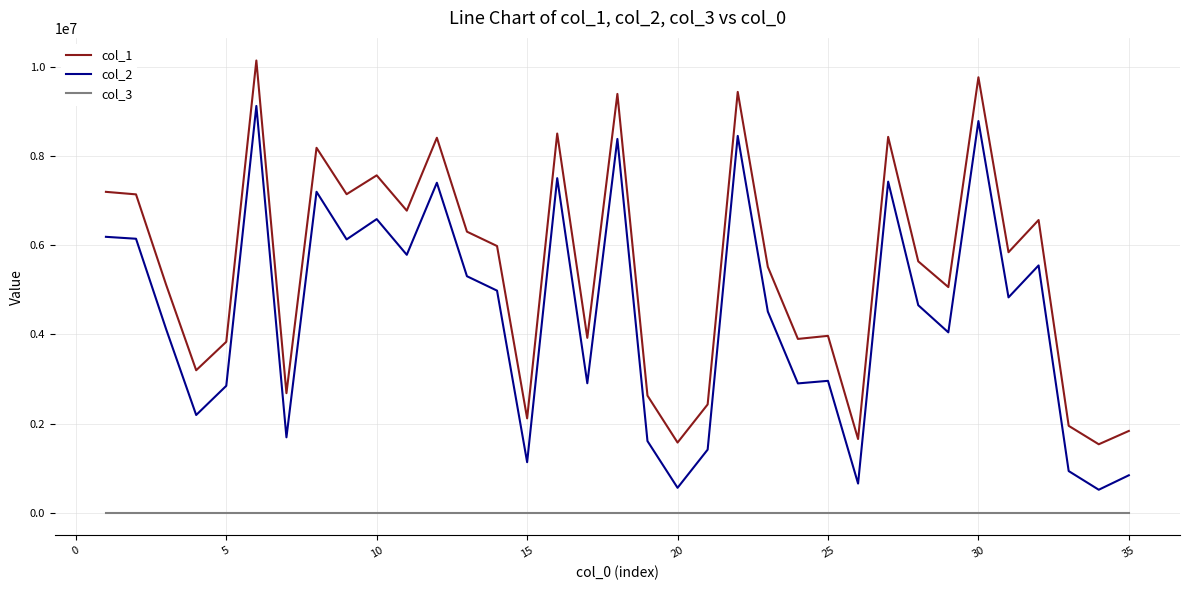

Which series has the largest total across all categories?

col_1